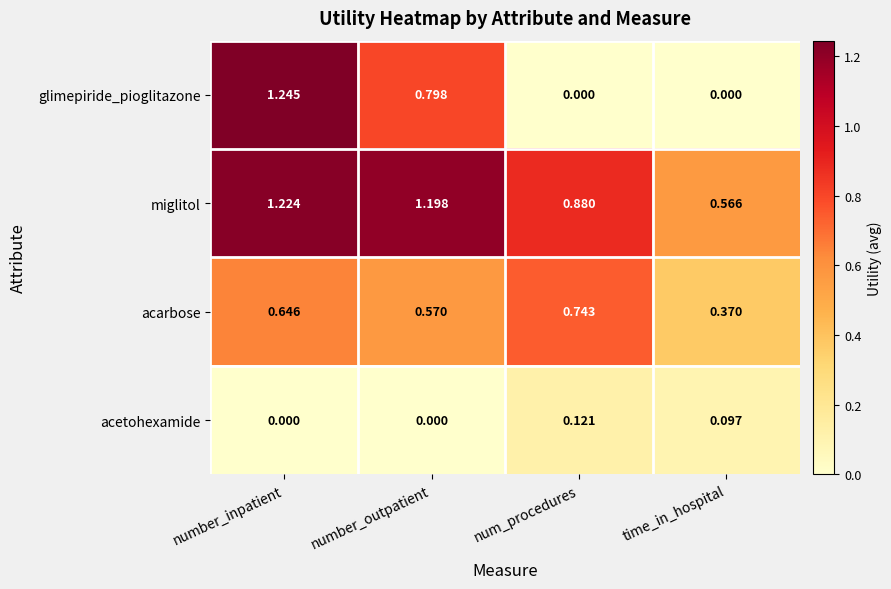

Where is acarbose nearest to the value 0?

time_in_hospital